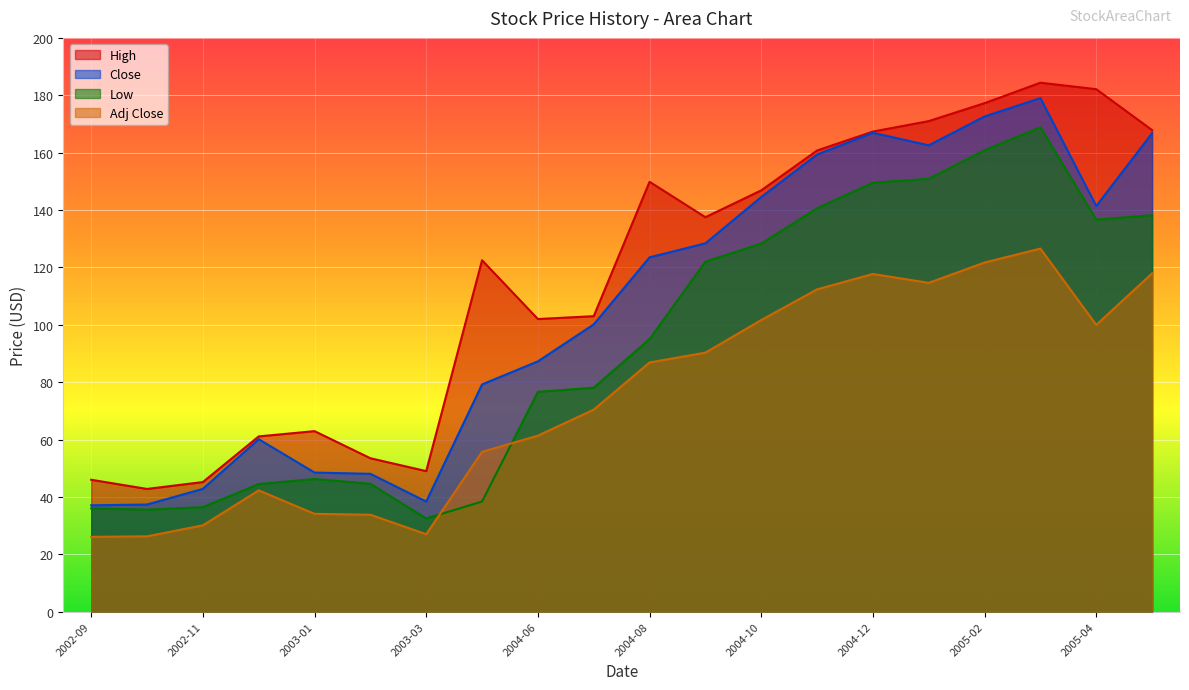

The Low series shows 32.5 at 2003-03. True or false?

True